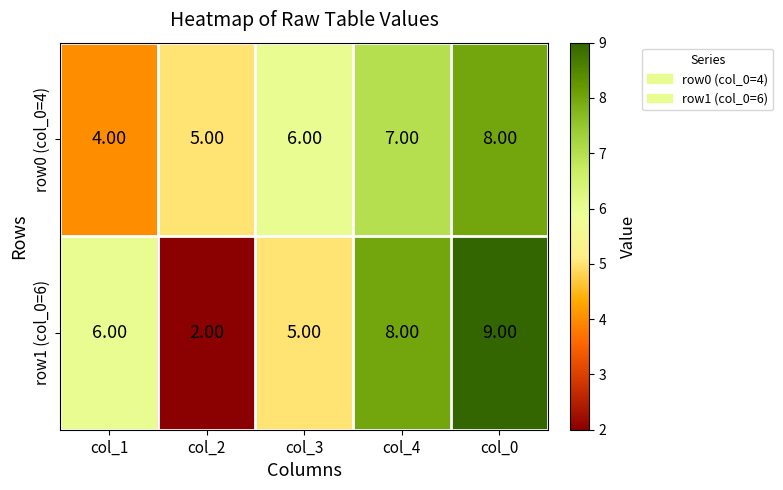

Rank the series by their maximum value, from lowest to highest.

row0 (col_0=4), row1 (col_0=6)